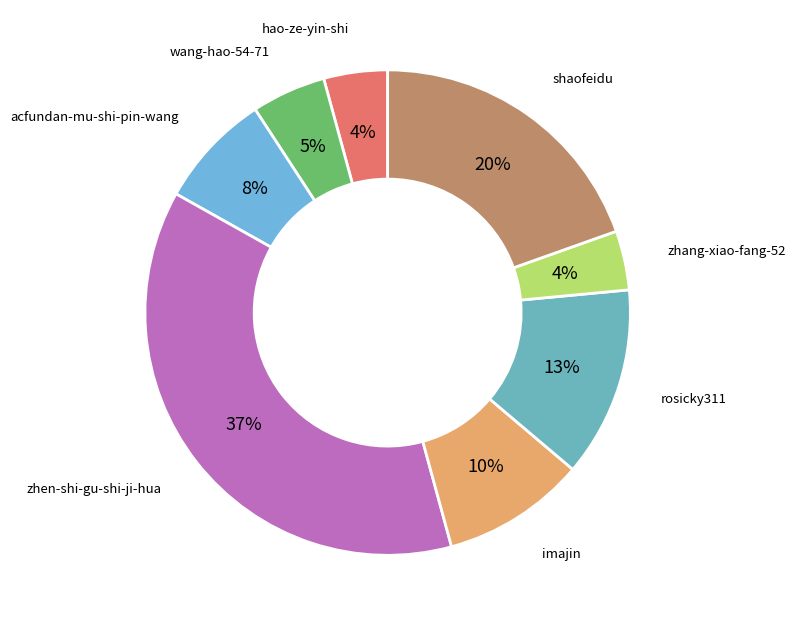

Is it true that acfundan-mu-shi-pin-wang is 8% of the pie?

True